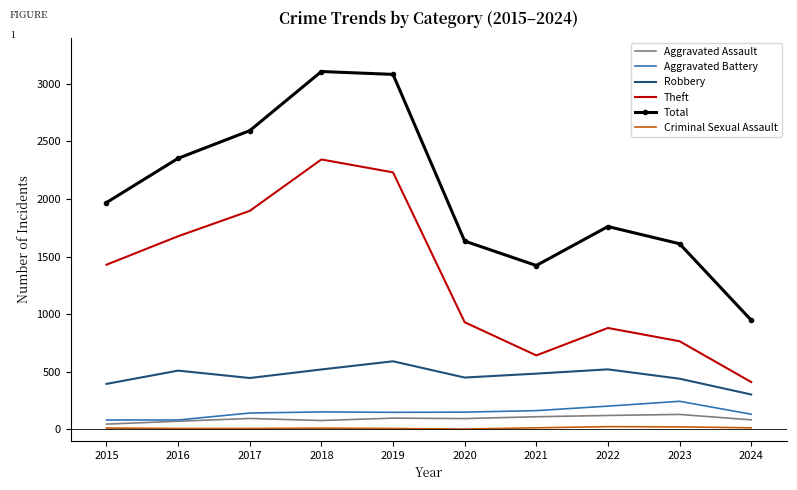

How many categories are shown in the chart?

10